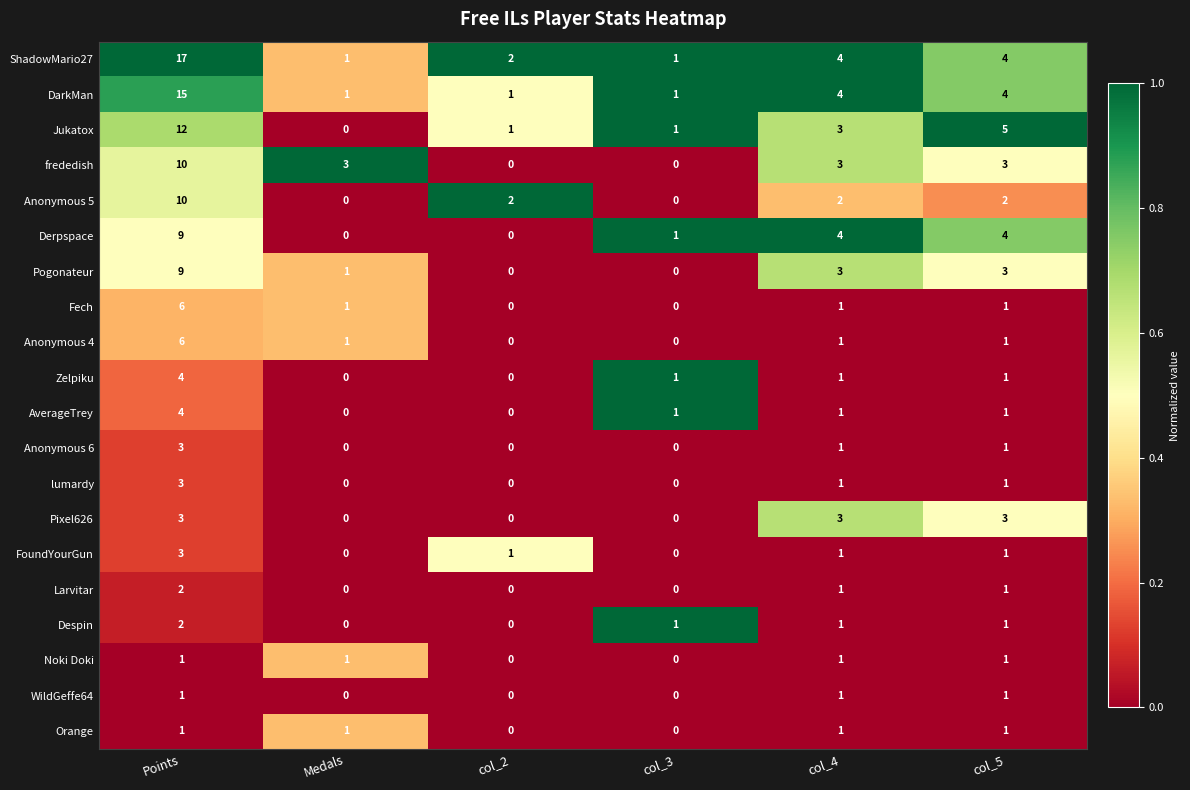

How many categories are shown in the chart?

6